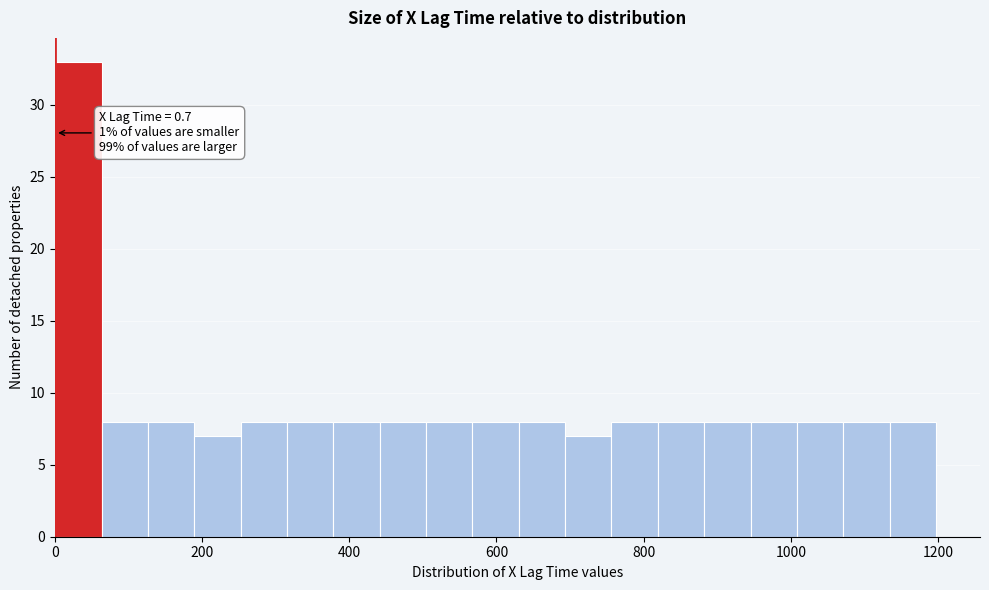

Around what value on the x-axis is the tallest bar? Give the approximate position of its centre, as read against the axis.

40